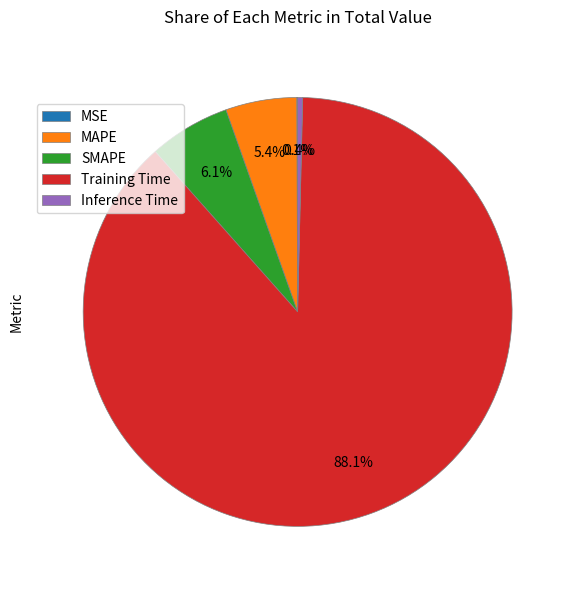

What is the majority slice?

Training Time